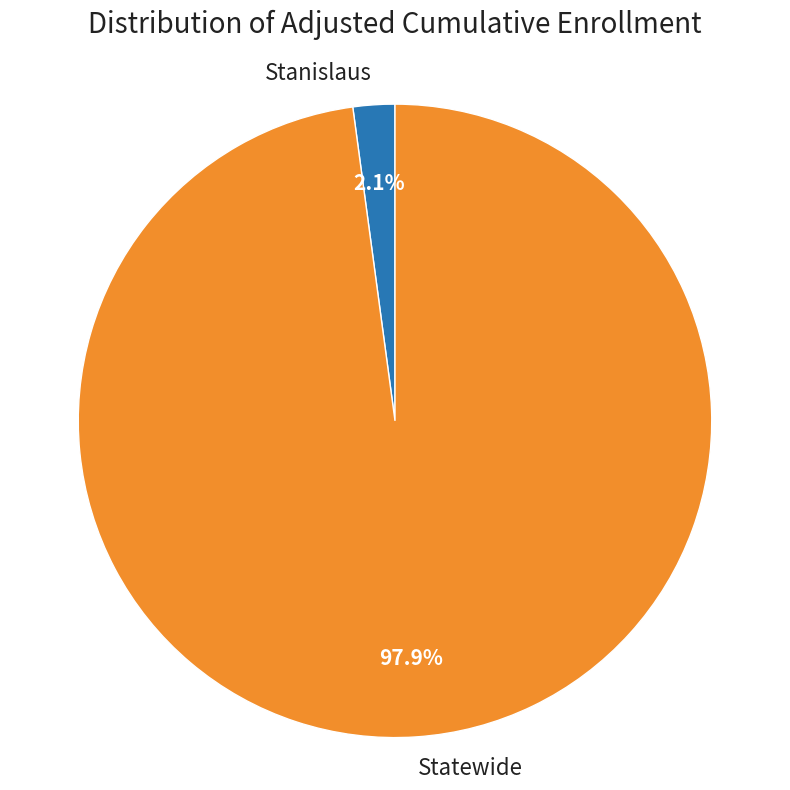

Which category has the biggest portion of the pie?

Statewide